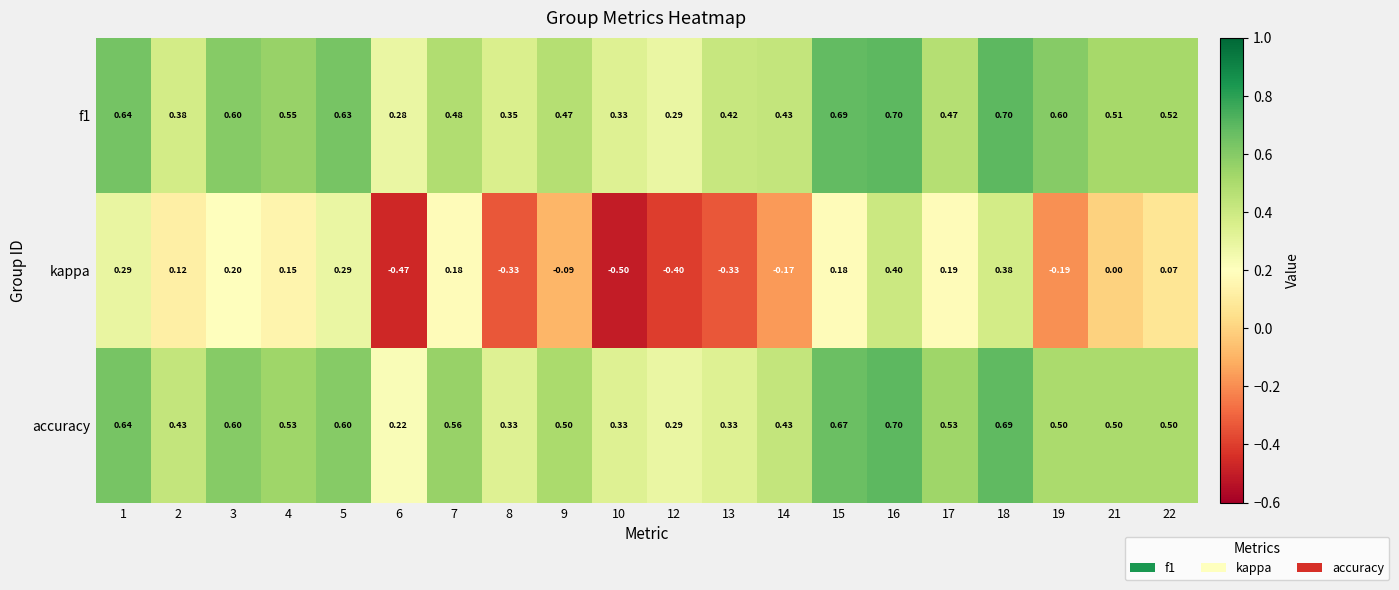

Which series has the largest range (max minus min)?

kappa